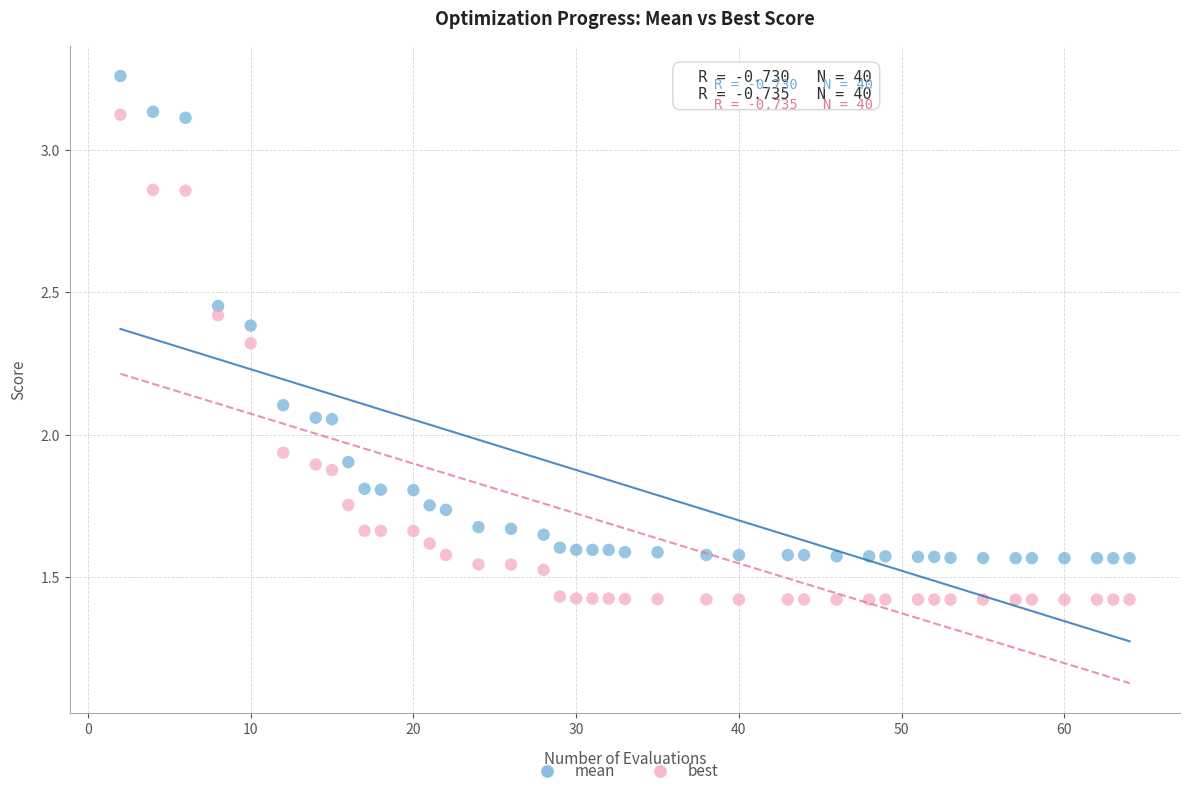

Which series has the widest spread of Y values?

best